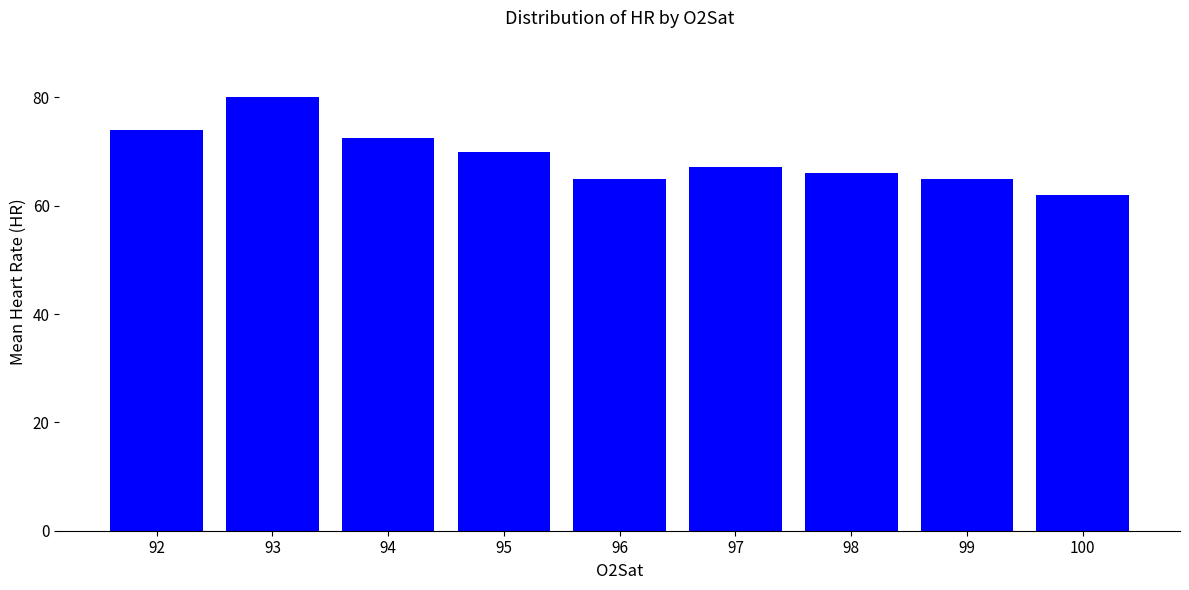

What is the difference between the maximum and second lowest values?

15.1